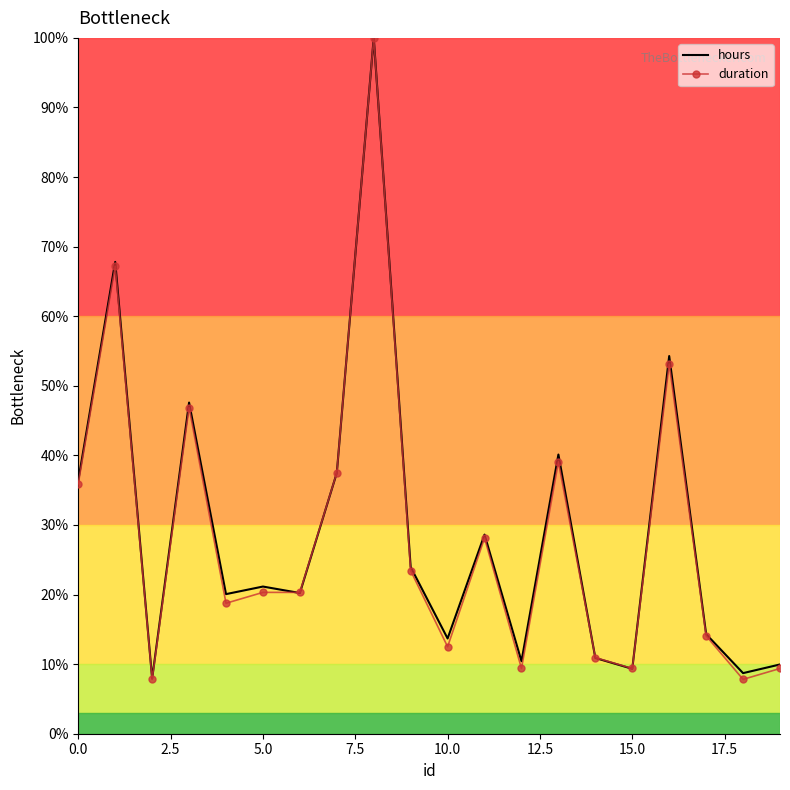

What is the average value of the hours series?

29.1